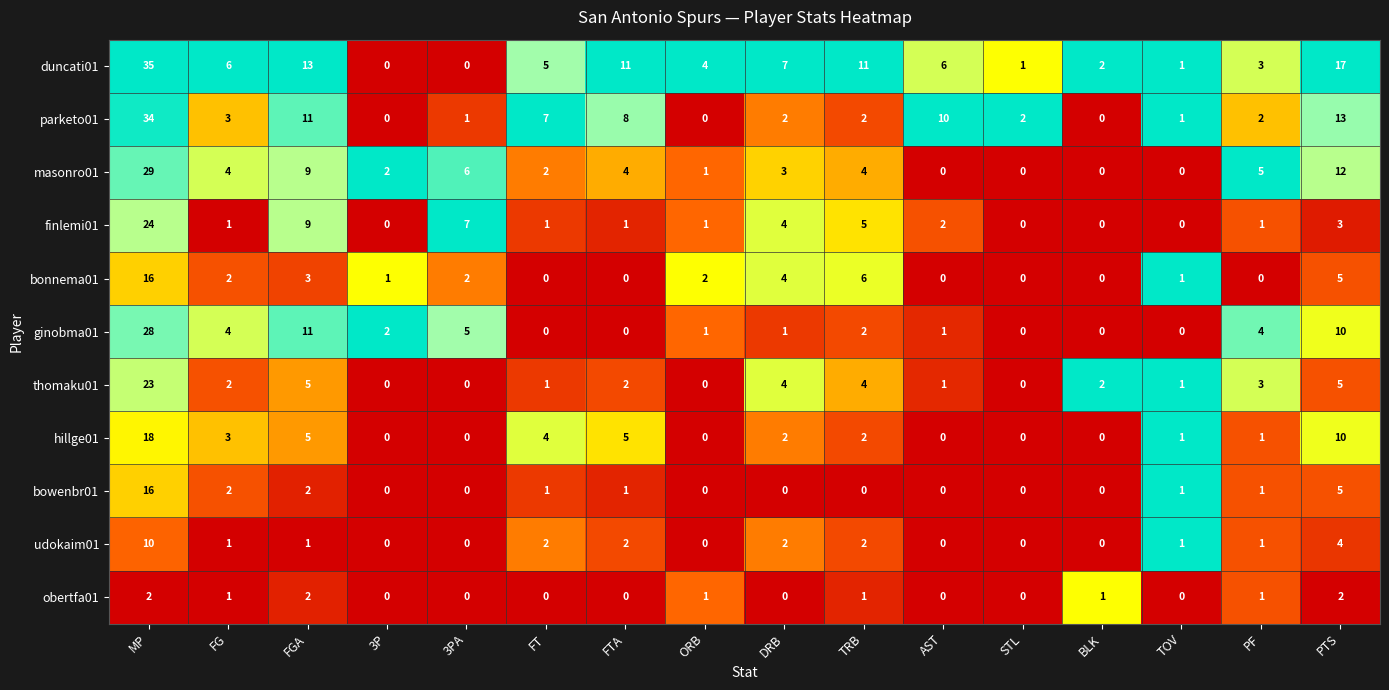

True or false: parketo01 has a value of 3 at FG.

True